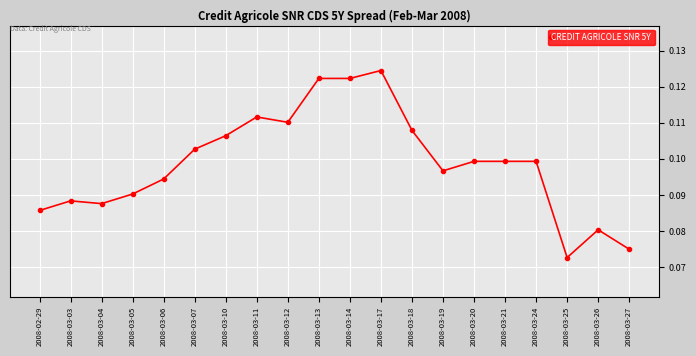

Which has a higher value, 2008-03-14 or 2008-03-24?

2008-03-14